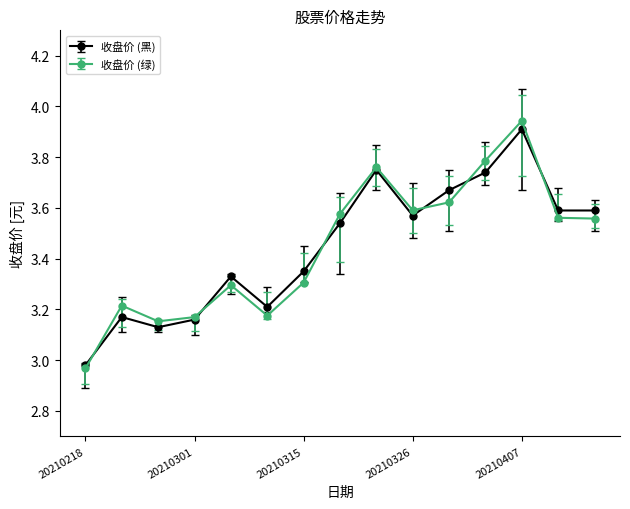

True or false: 收盘价 (绿) has more than 1 interior local peaks.

True